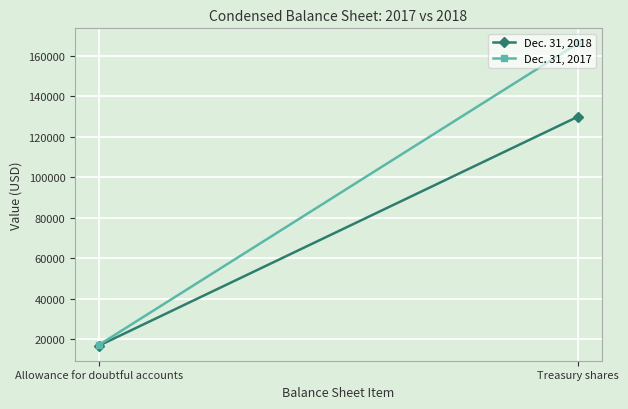

Reading left to right, list all the values displayed in this chart.

Dec. 31, 2018: 16760	129889
Dec. 31, 2017: 17154	166133